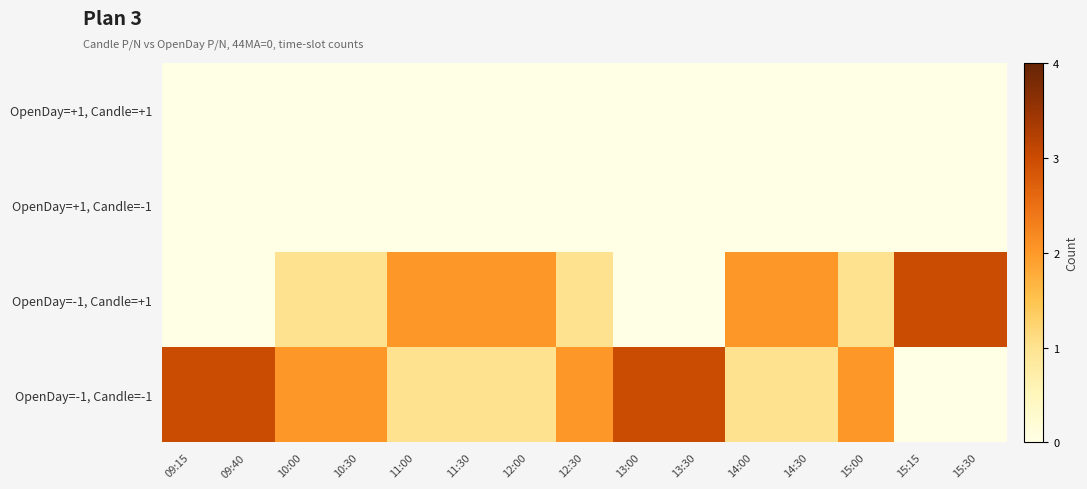

What is the greatest value displayed?

3